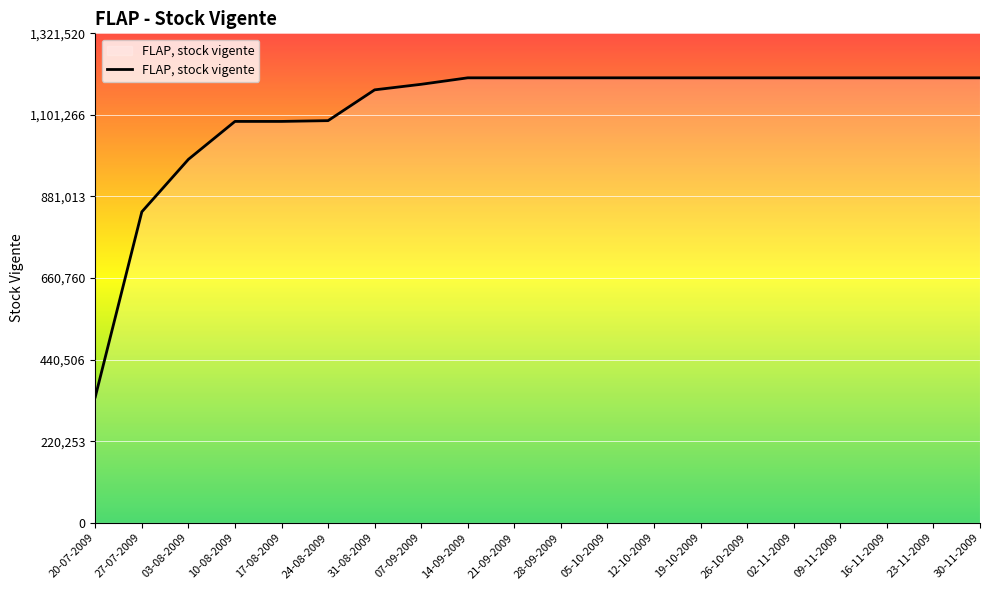

Which has a higher value, 21-09-2009 or 03-08-2009?

21-09-2009